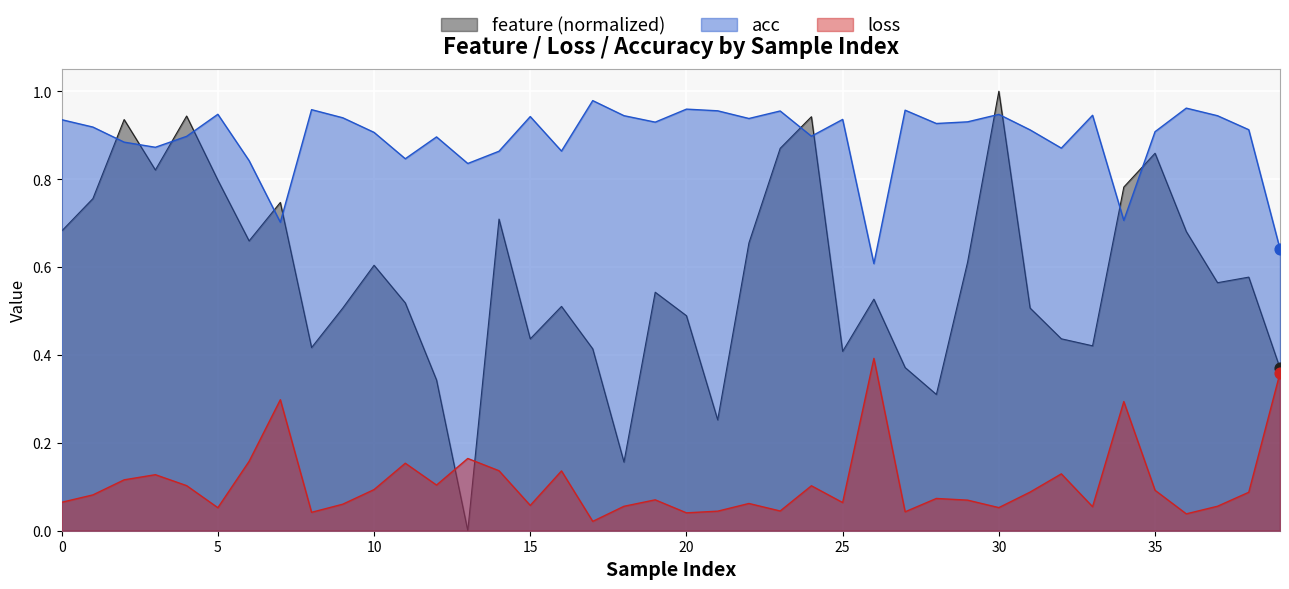

Which series reaches the minimum Y coordinate?

feature